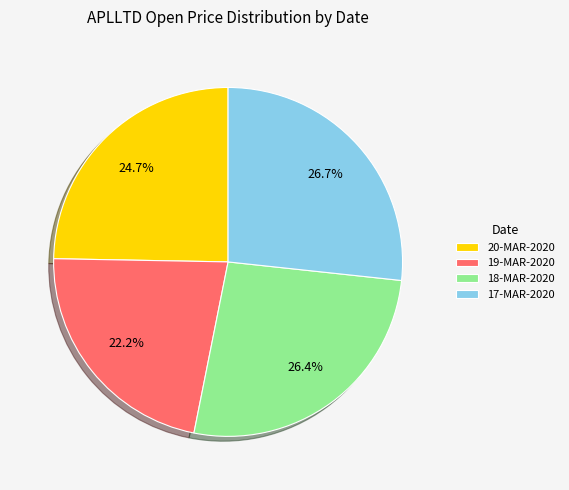

Which slice is the smallest?

19-MAR-2020